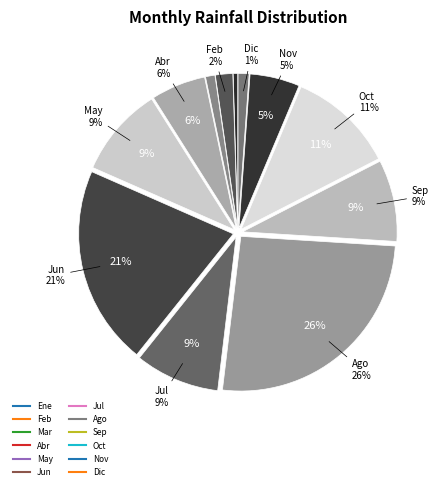

What percentage is the Nov slice, to the nearest percent?

5%